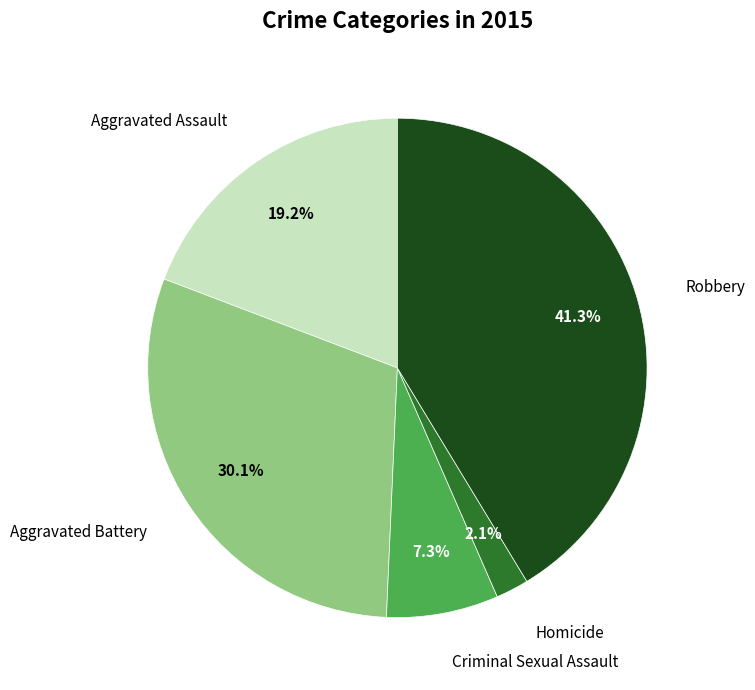

Does any single category account for the majority?

No